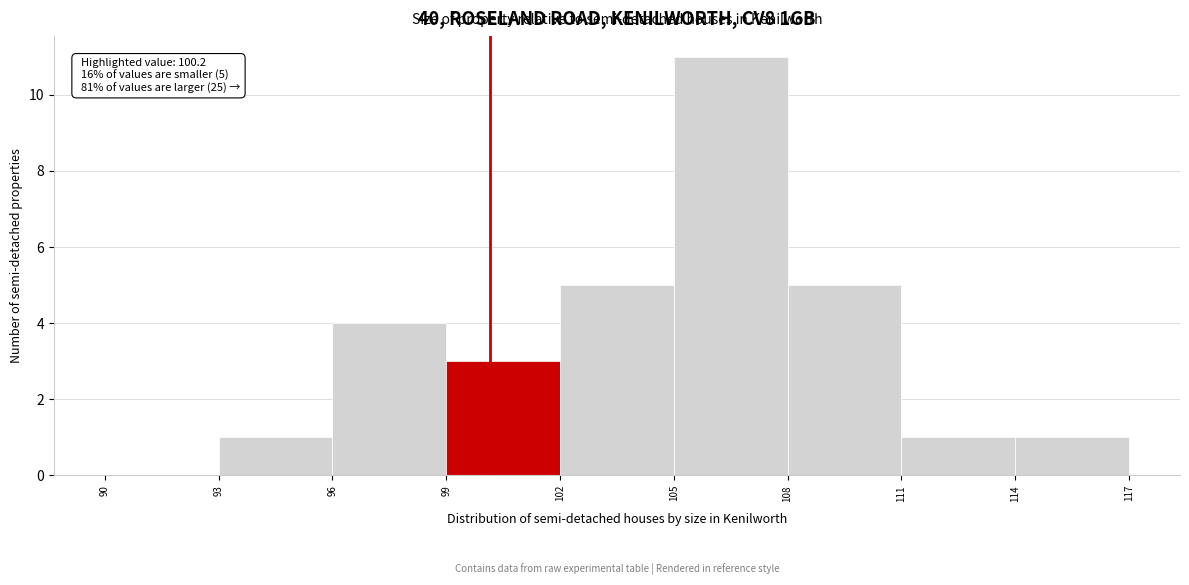

Over which range of the x-axis is the bar tallest?

105 to 108